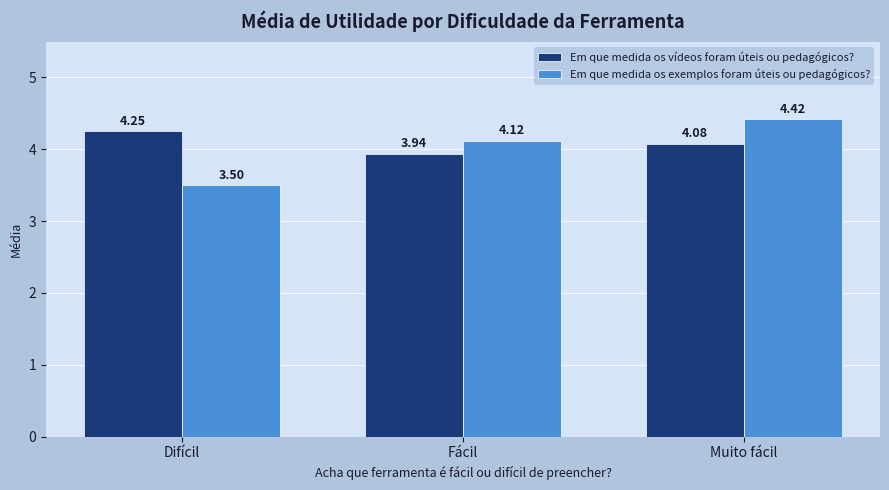

Which label corresponds to the largest value in the chart?

Muito fácil